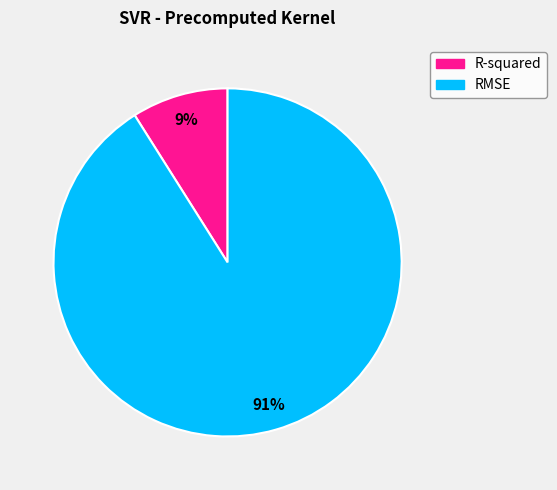

What is the majority slice?

RMSE